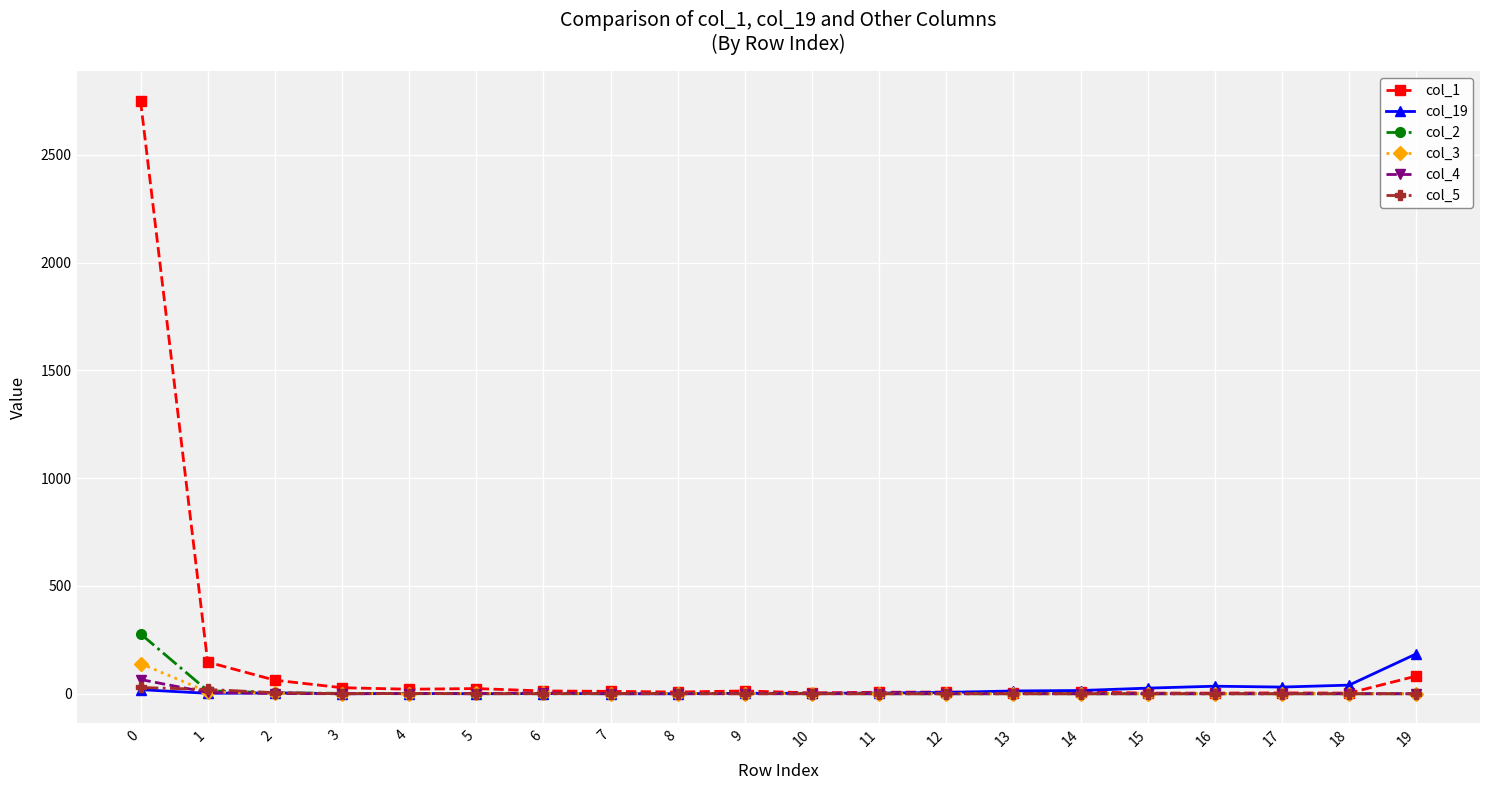

What is the maximum value shown in the chart?

2751